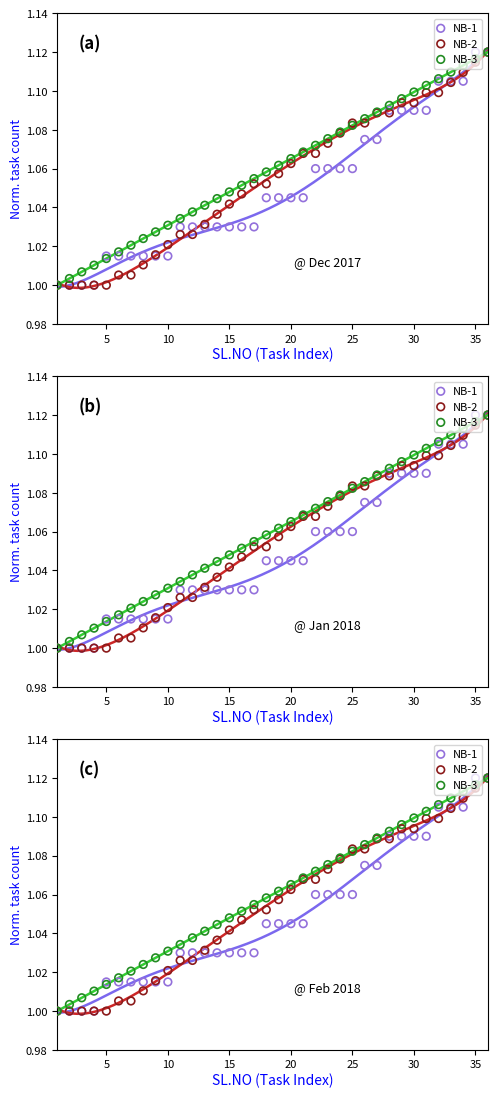

Which series contains the highest Y value?

NB-1